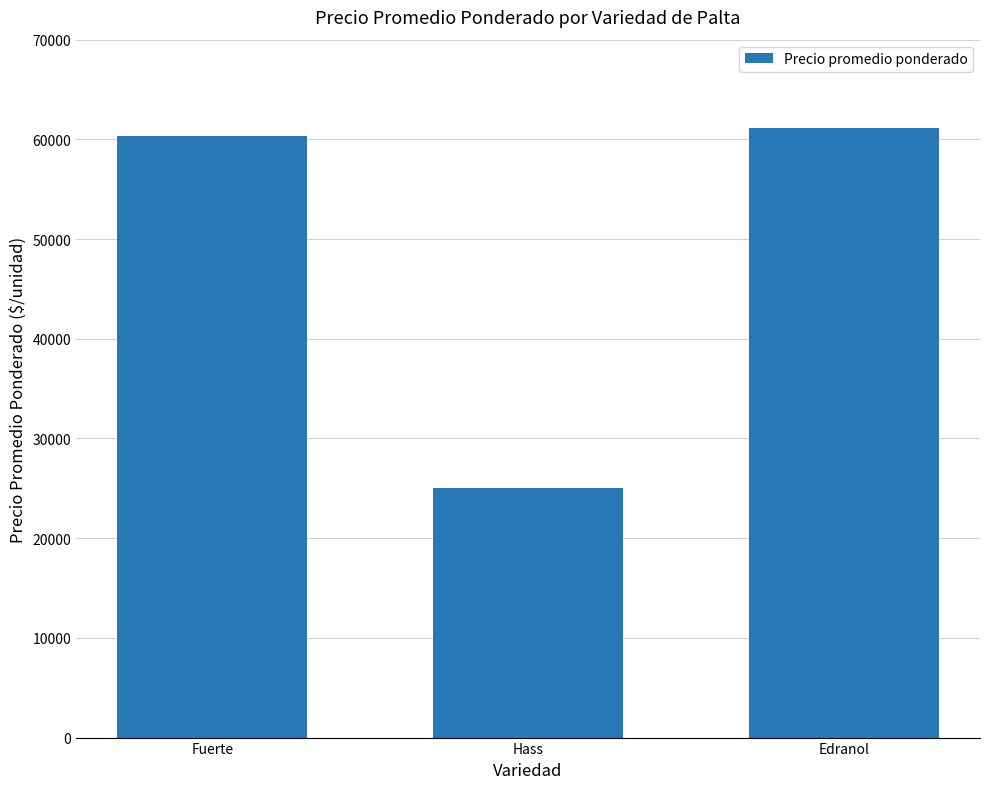

What is the sum of the values at Fuerte and Edranol?

121459